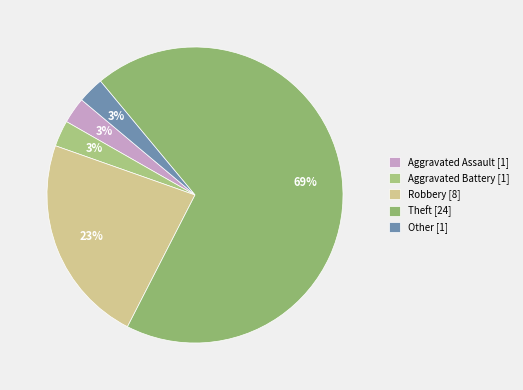

To the nearest percent, what portion does Other represent?

3%